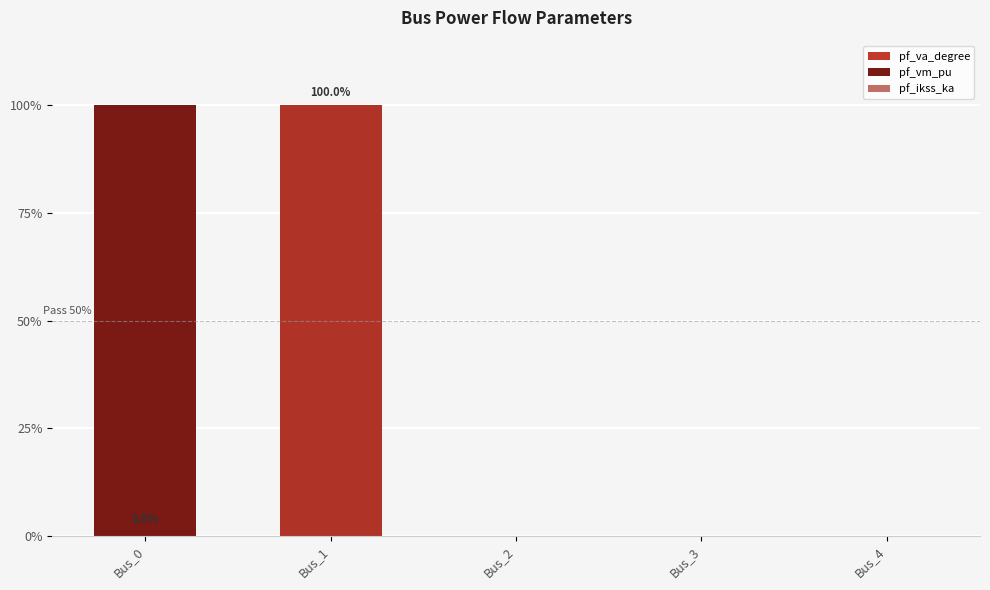

What are all the series names shown in the legend?

pf_va_degree, pf_vm_pu, pf_ikss_ka